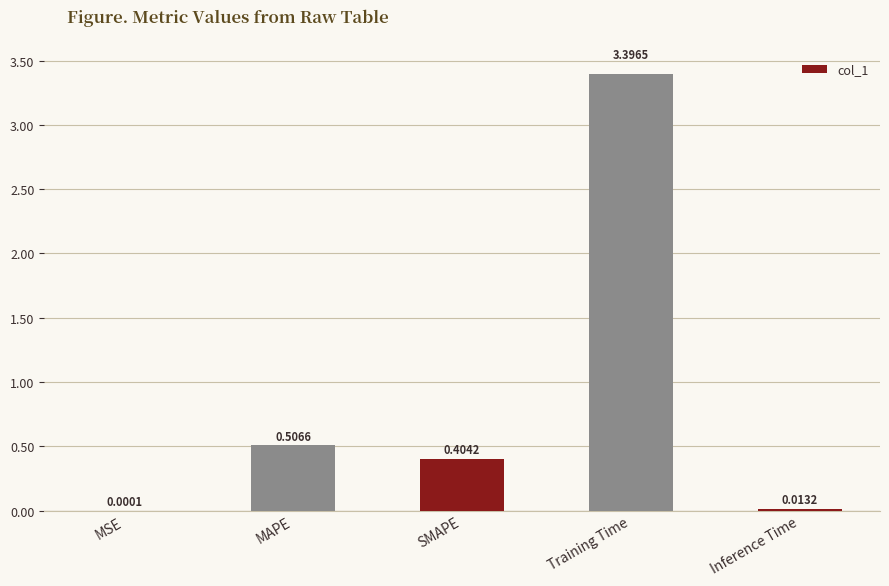

Are the bars grouped side by side (vs. stacked)?

No